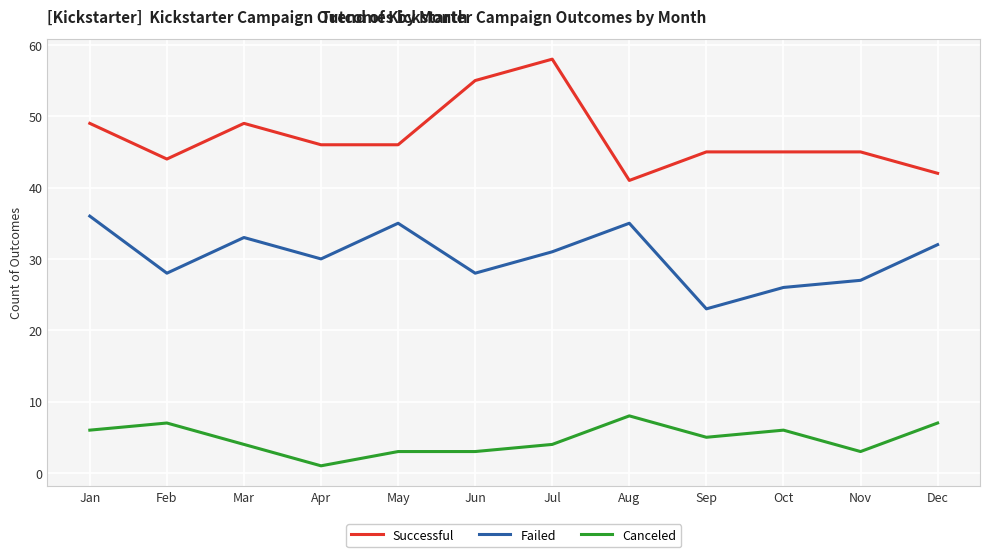

Reading right to left, what are all the values shown in this chart?

Successful: 42	45	45	45	41	58	55	46	46	49	44	49
Failed: 32	27	26	23	35	31	28	35	30	33	28	36
Canceled: 7	3	6	5	8	4	3	3	1	4	7	6